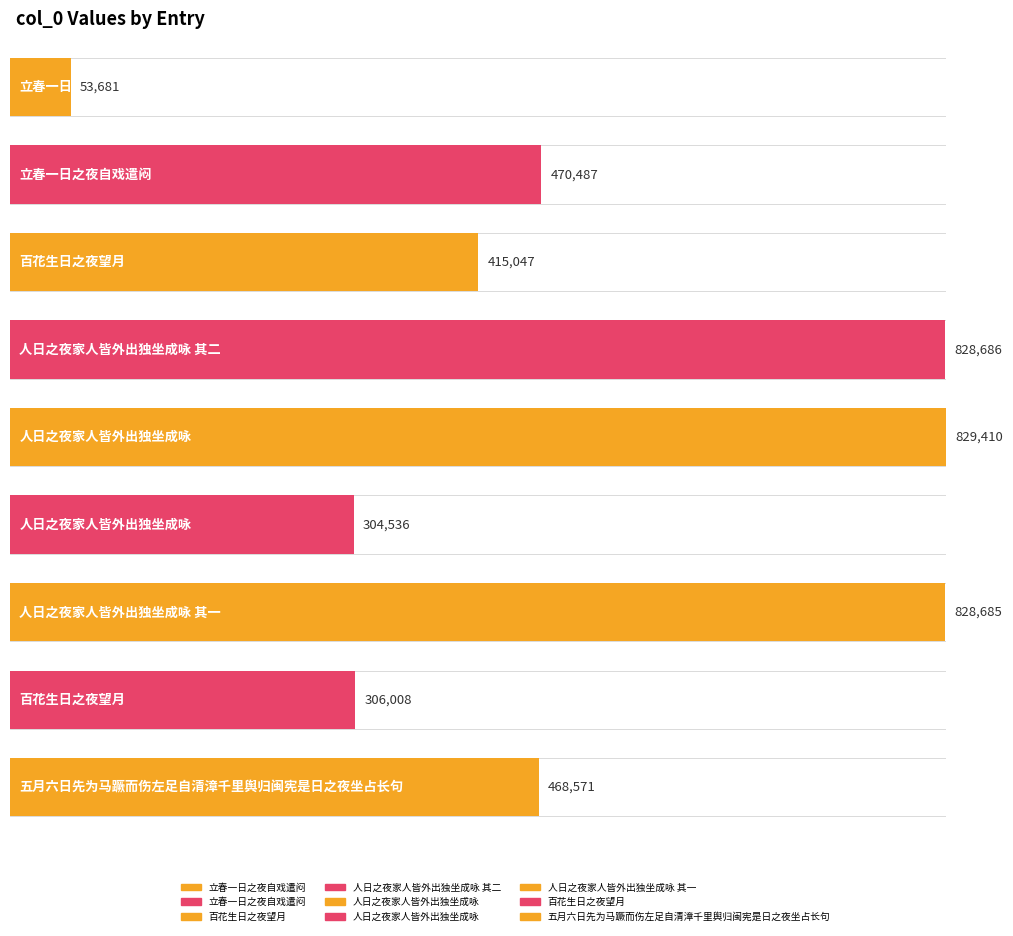

Reading left to right, what are all the values shown in this chart?

立春一日之夜自戏遣闷=53681	立春一日之夜自戏遣闷=470487	百花生日之夜望月=415047	人日之夜家人皆外出独坐成咏 其二=828686	人日之夜家人皆外出独坐成咏=829410	人日之夜家人皆外出独坐成咏=304536	人日之夜家人皆外出独坐成咏 其一=828685	百花生日之夜望月=306008	五月六日先为马蹶而伤左足自清漳千里舆归闽宪是日之夜坐占长句=468571